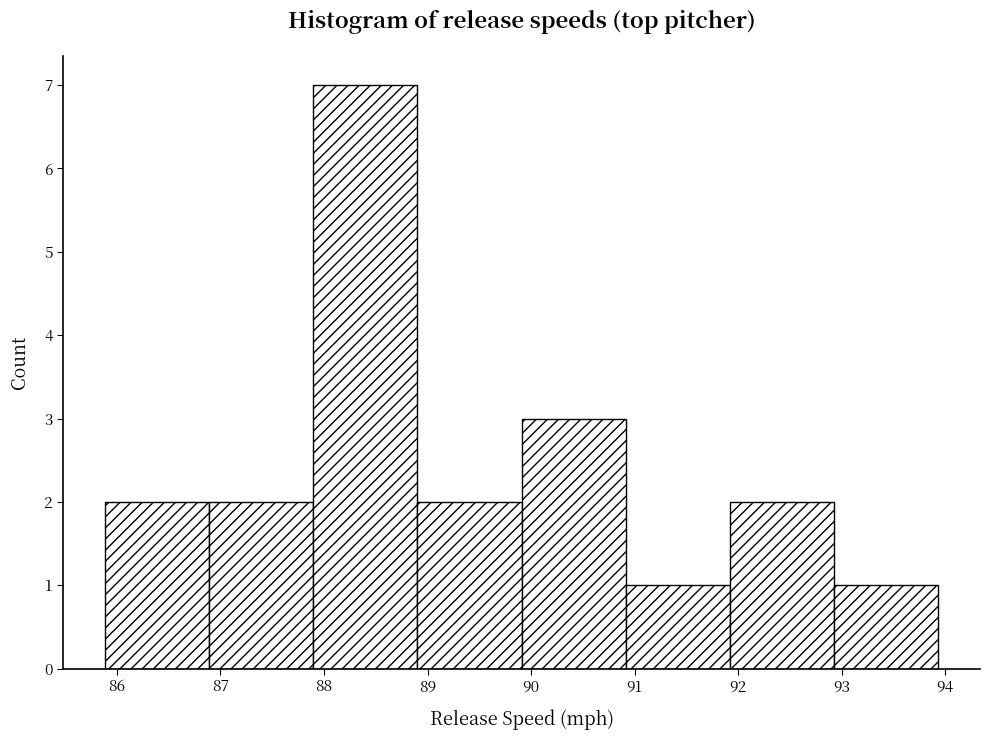

Which range on the x-axis has the tallest bar?

87.9 to 88.9